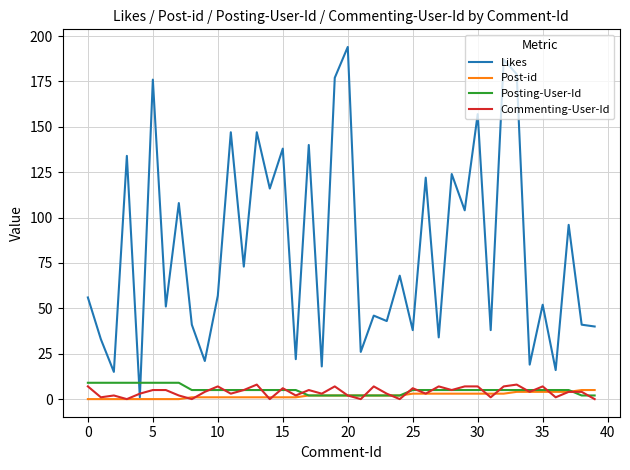

What is the greatest value displayed?

194